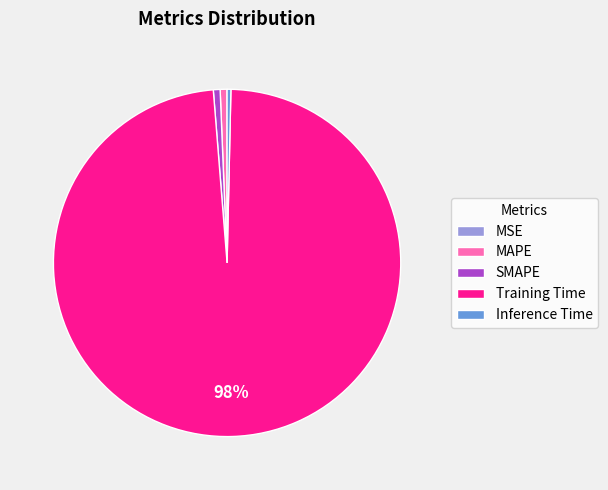

To the nearest percent, what percentage of the pie is MAPE?

1%